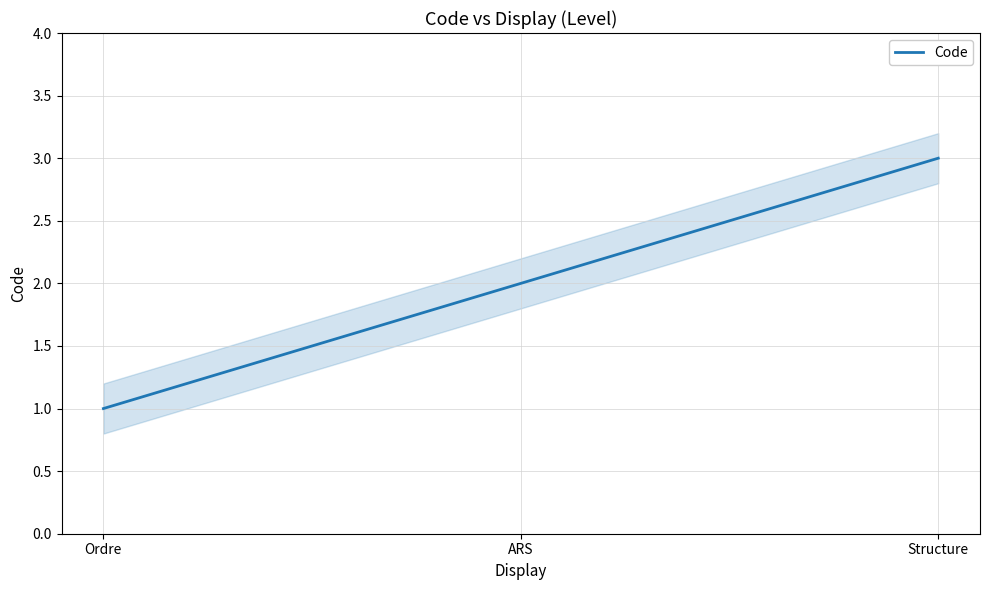

True or false: the data shows 1 at Structure.

False